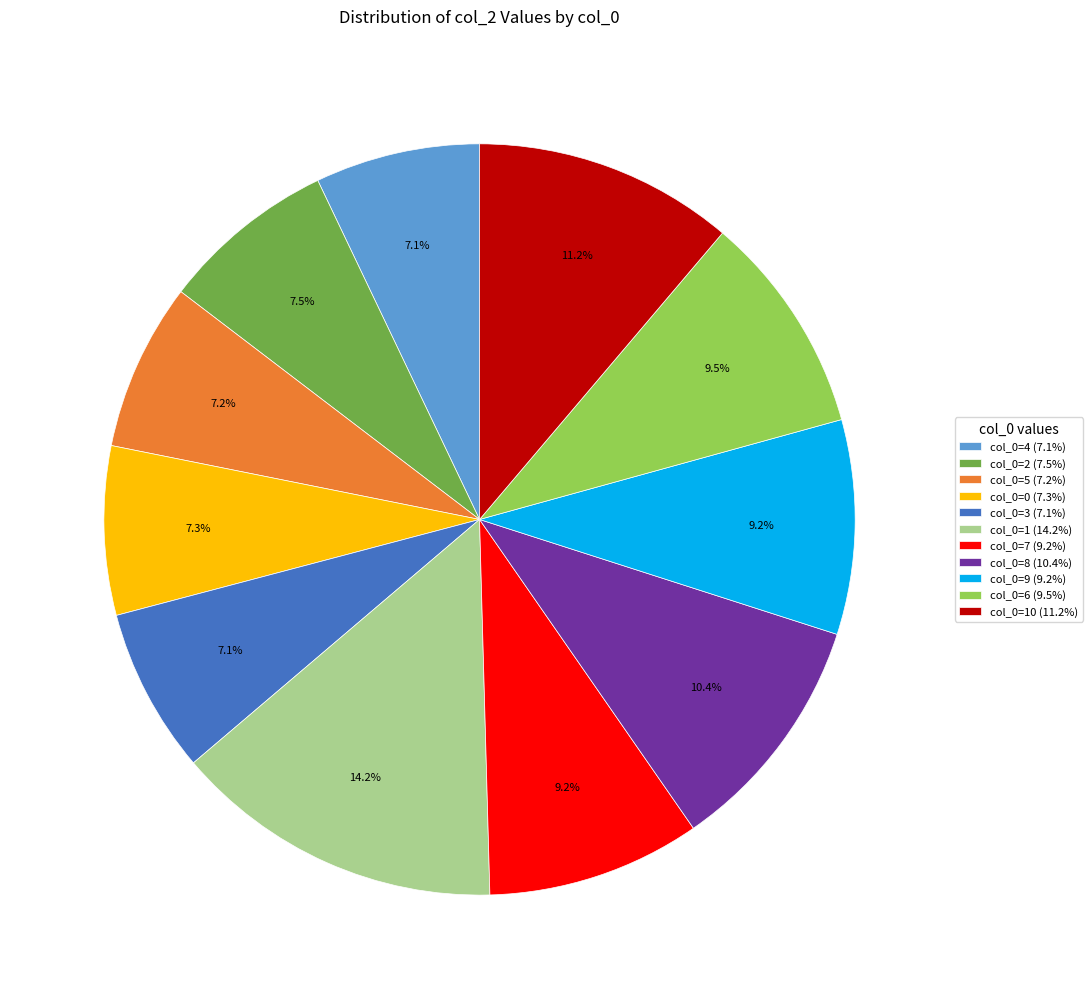

Does col_0=4 (7.1%) represent more than half of the total?

No